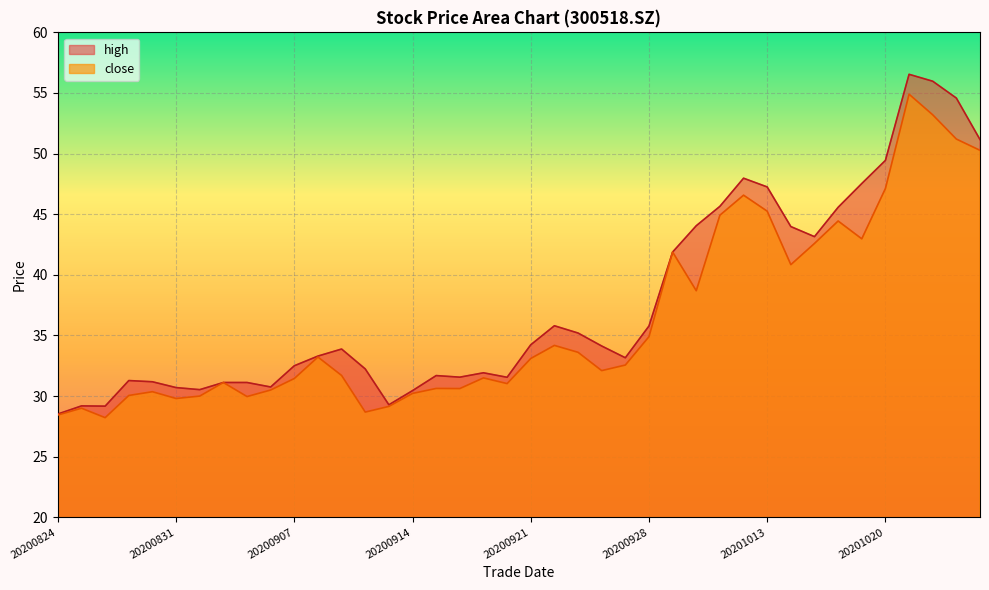

What is the smallest value displayed?

28.2